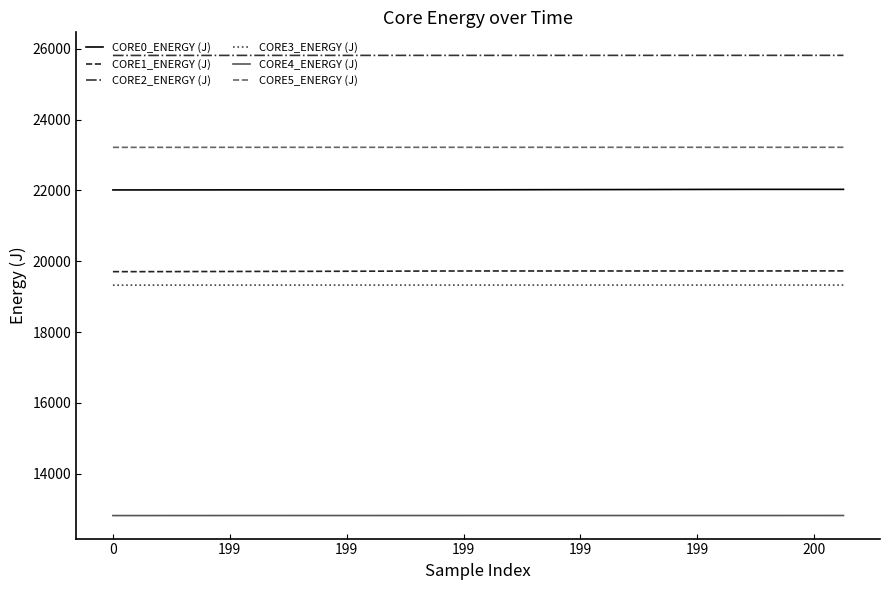

True or false: CORE1_ENERGY (J) and CORE0_ENERGY (J) intersect in this chart.

False